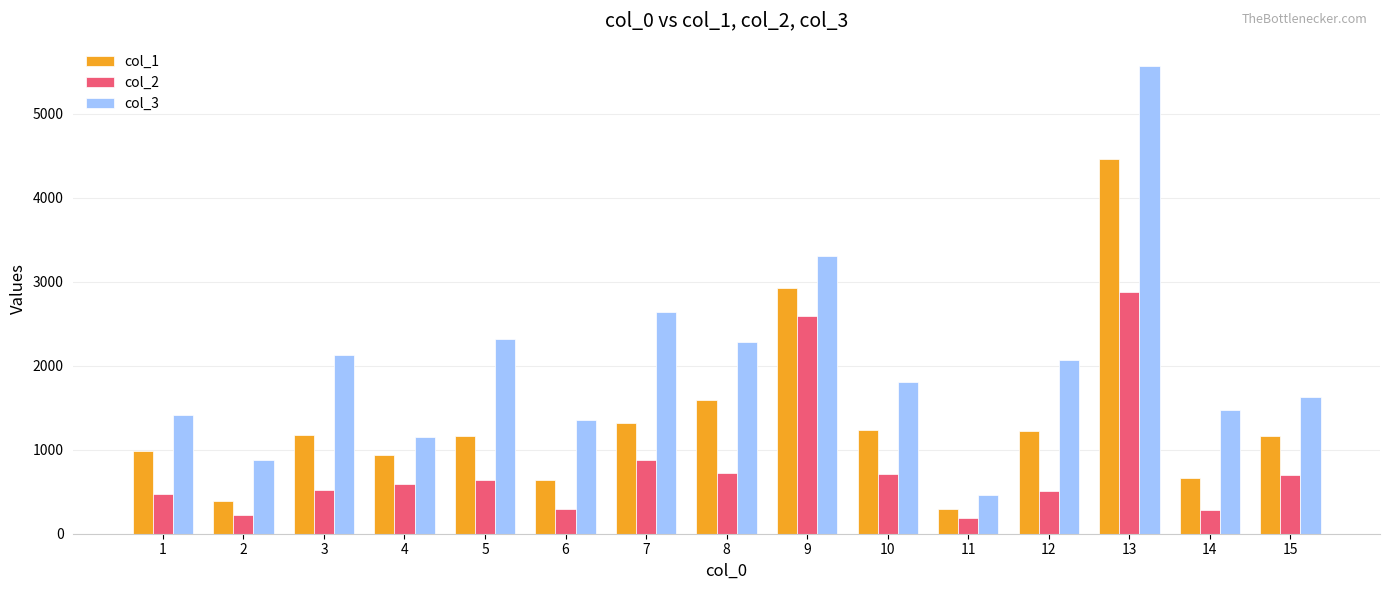

Between 3 and 14, which series saw the biggest shift?

col_3